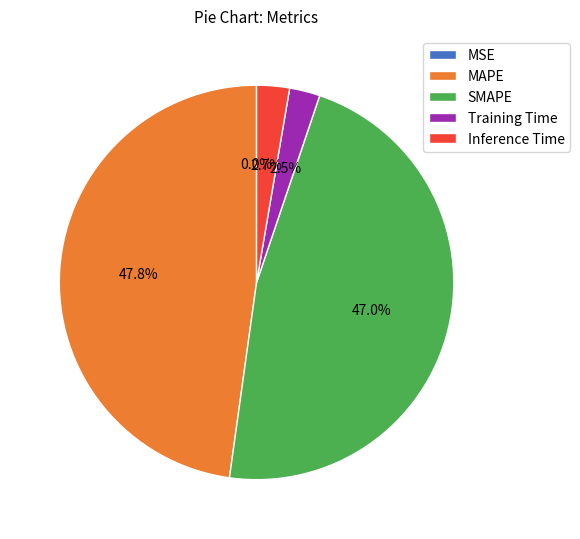

Which slice is the largest?

MAPE